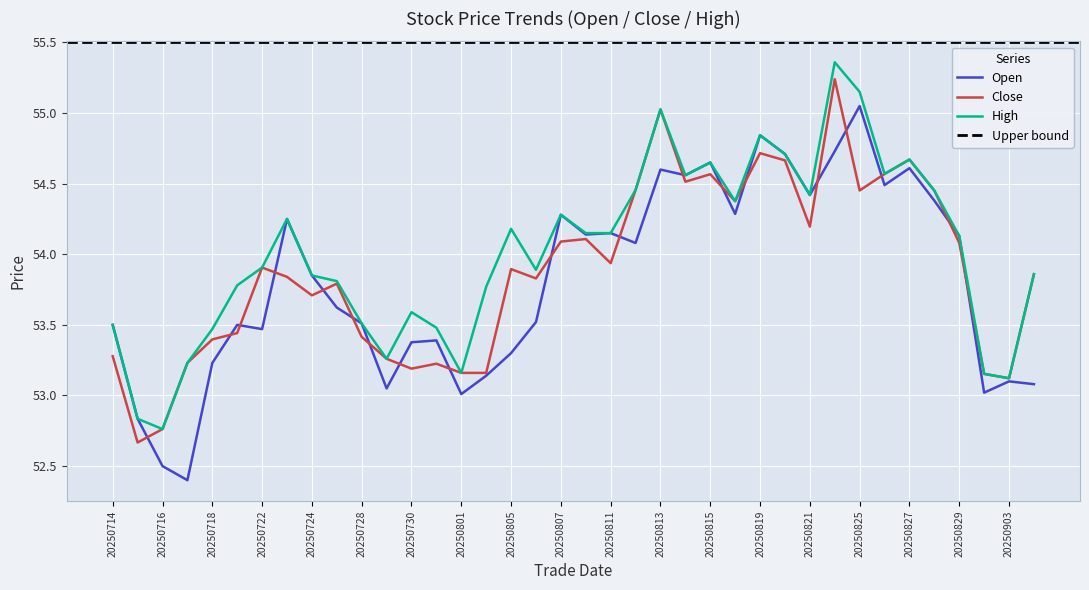

Which label corresponds to the largest value in the chart?

20250822